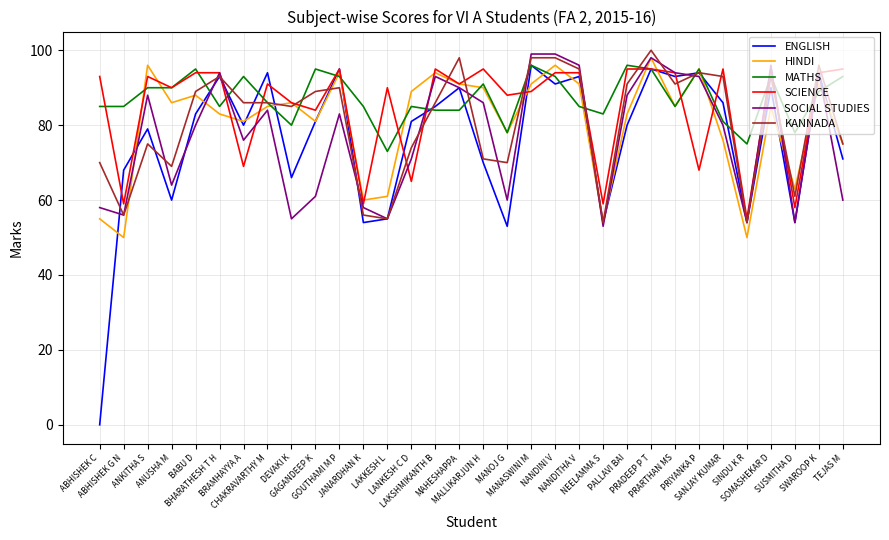

Reading left to right, extract all data points from this chart.

ENGLISH: 0	68	79	60	83	93	80	94	66	81	95	54	55	81	85	90	70	53	96	91	93	54	80	95	93	94	86	54	90	54	94	71
HINDI: 55	50	96	86	88	83	81	85	86	81	94	60	61	89	94	91	90	78	91	96	91	54	83	98	85	95	76	50	85	63	91	75
MATHS: 85	85	90	90	95	85	93	86	80	95	93	85	73	85	84	84	91	78	96	93	85	83	96	95	85	95	81	75	93	78	89	93
SCIENCE: 93	59	93	90	94	94	69	91	86	84	95	59	90	65	95	91	95	88	89	94	94	59	95	95	94	68	95	55	95	58	94	95
SOCIAL STUDIES: 58	56	88	64	80	94	76	84	55	61	83	58	55	71	93	90	86	60	99	99	96	53	88	98	94	93	80	54	96	54	94	60
KANNADA: 70	56	75	69	89	93	86	86	85	89	90	56	55	74	86	98	71	70	98	98	95	54	91	100	91	94	93	54	93	61	96	75